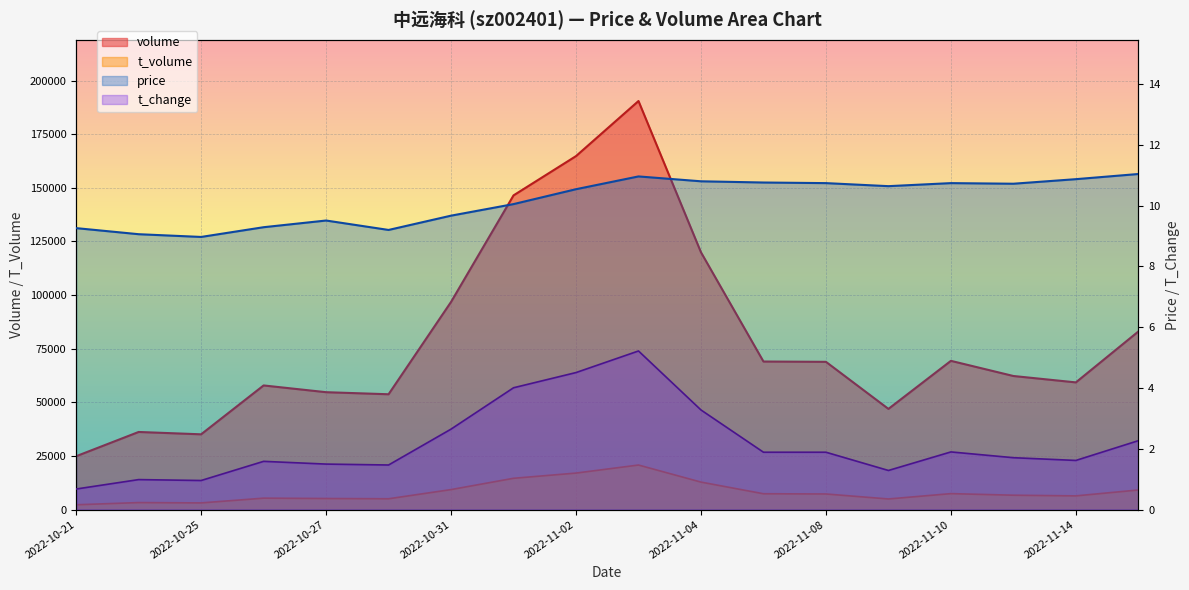

How many lines are shown in the chart?

4